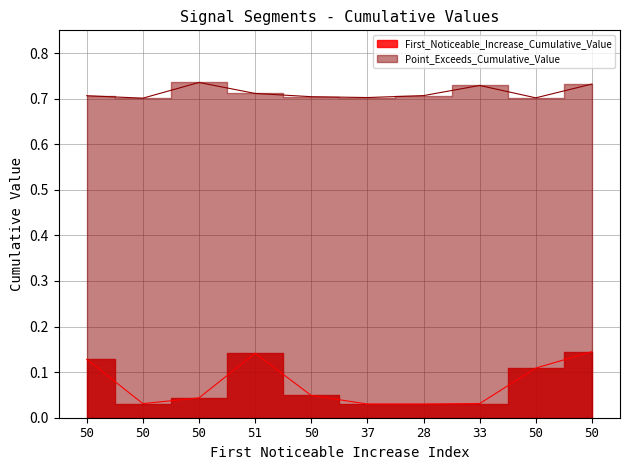

List the series in order of their overall mean, lowest first.

First_Noticeable_Increase_Cumulative_Value, Point_Exceeds_Cumulative_Value